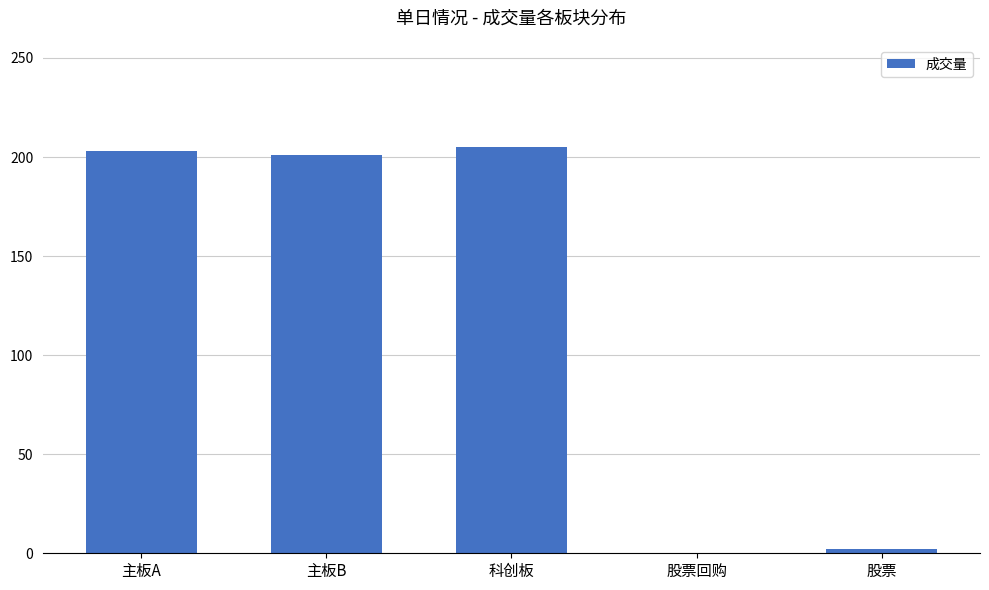

The chart shows a value of 203.1 at 主板A. True or false?

True